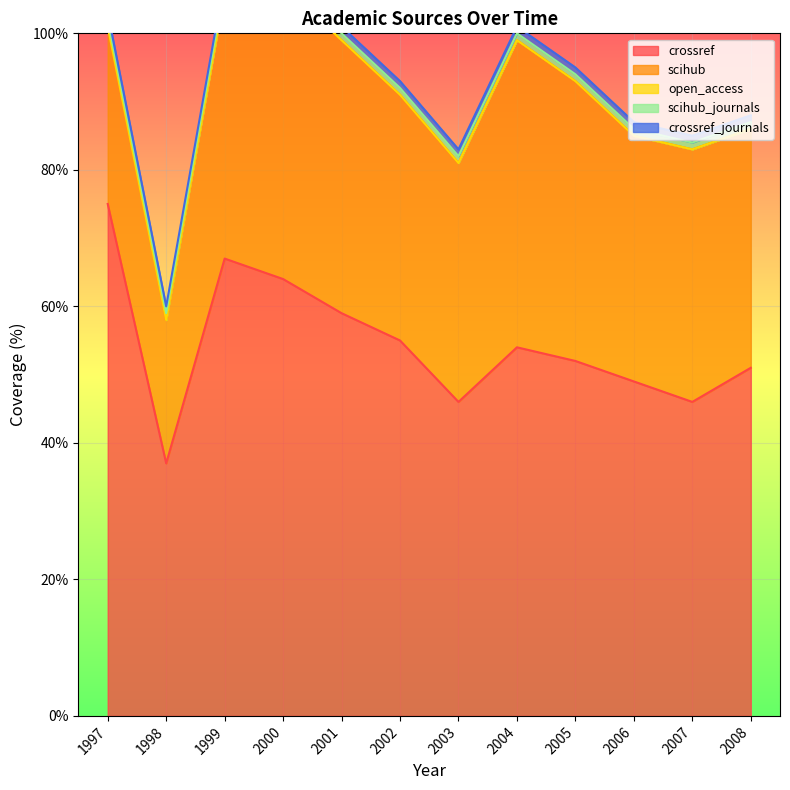

Between 2004 and 2005, which is larger?

2004